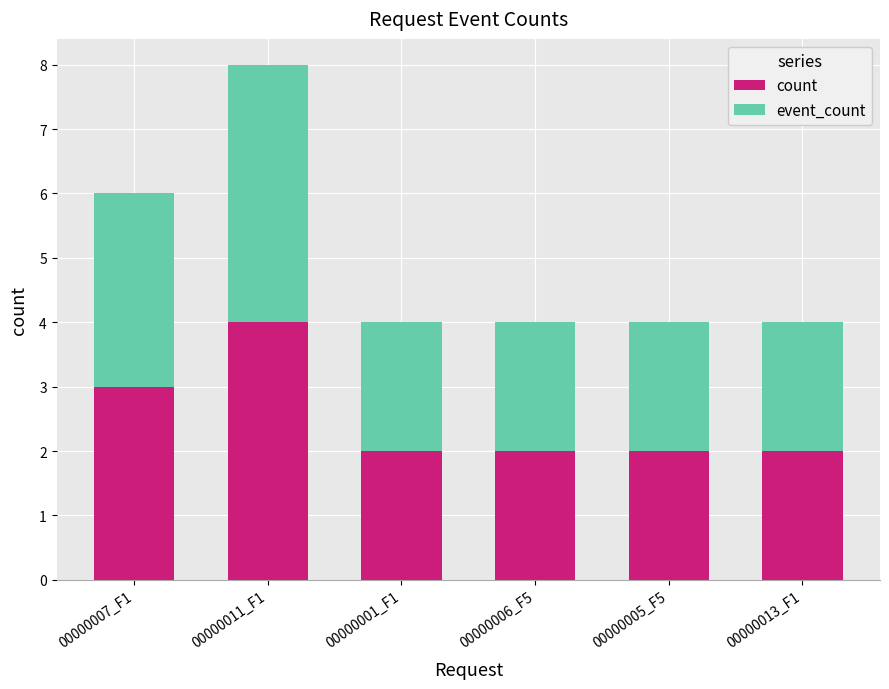

How many data points does each series have?

6